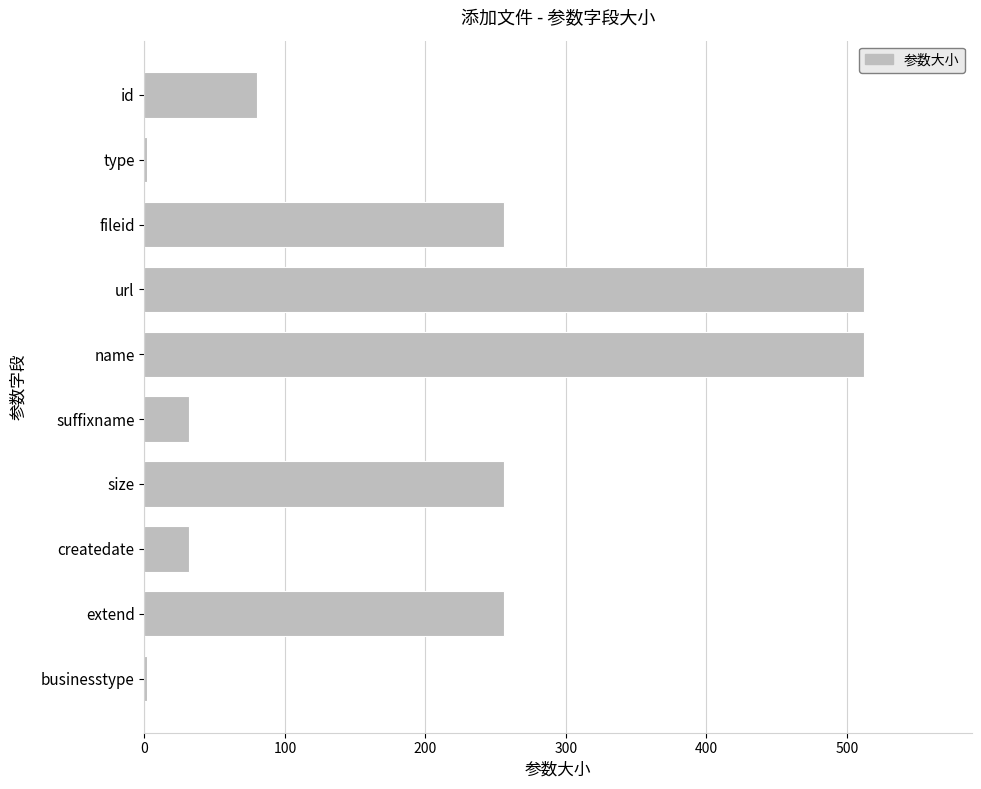

What is the change in value from id to name?

+432